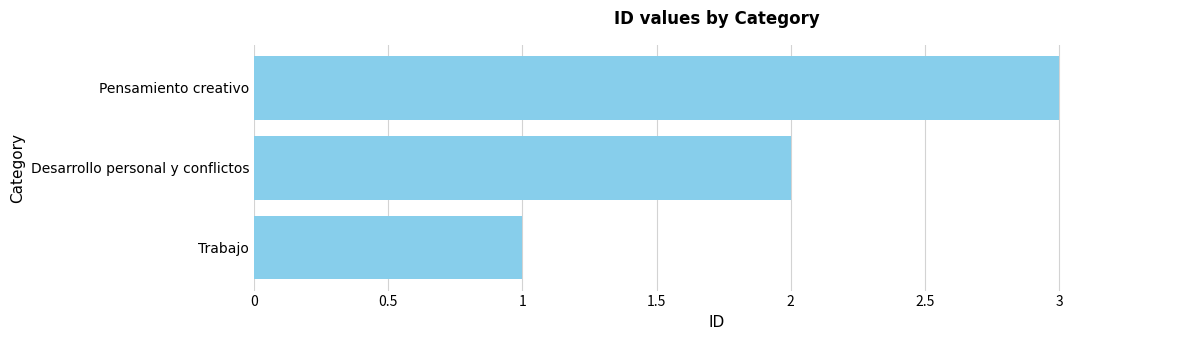

The chart shows a value of 3 at Desarrollo personal y conflictos. True or false?

False